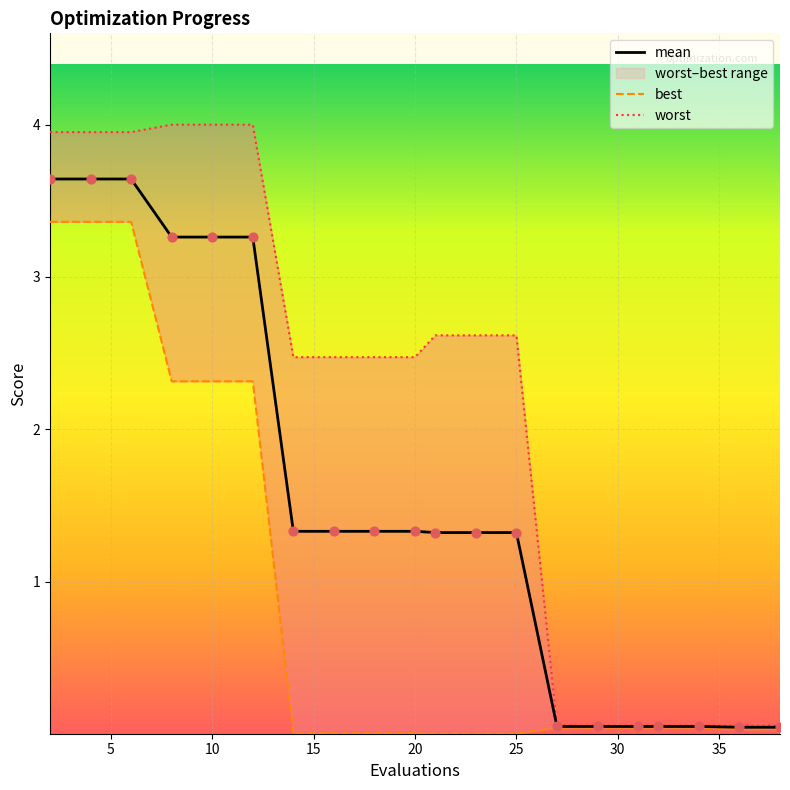

At how many categories does at least one series exceed 2?

13